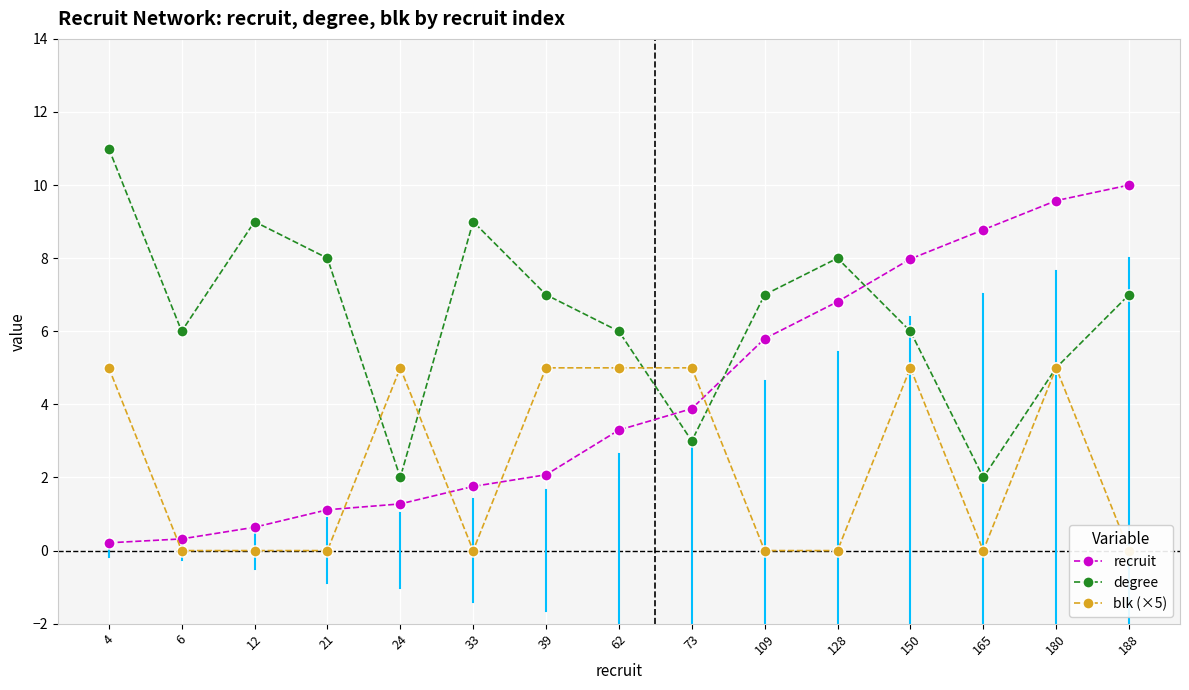

Reading left to right, list all the values displayed in this chart.

recruit: 4=0.2	6=0.3	12=0.6	21=1.1	24=1.3	33=1.8	39=2.1	62=3.3	73=3.9	109=5.8	128=6.8	150=8.0	165=8.8	180=9.6	188=10.0
degree: 4=11.0	6=6.0	12=9.0	21=8.0	24=2.0	33=9.0	39=7.0	62=6.0	73=3.0	109=7.0	128=8.0	150=6.0	165=2.0	180=5.0	188=7.0
blk (×5): 4=5.0	6=0.0	12=0.0	21=0.0	24=5.0	33=0.0	39=5.0	62=5.0	73=5.0	109=0.0	128=0.0	150=5.0	165=0.0	180=5.0	188=0.0